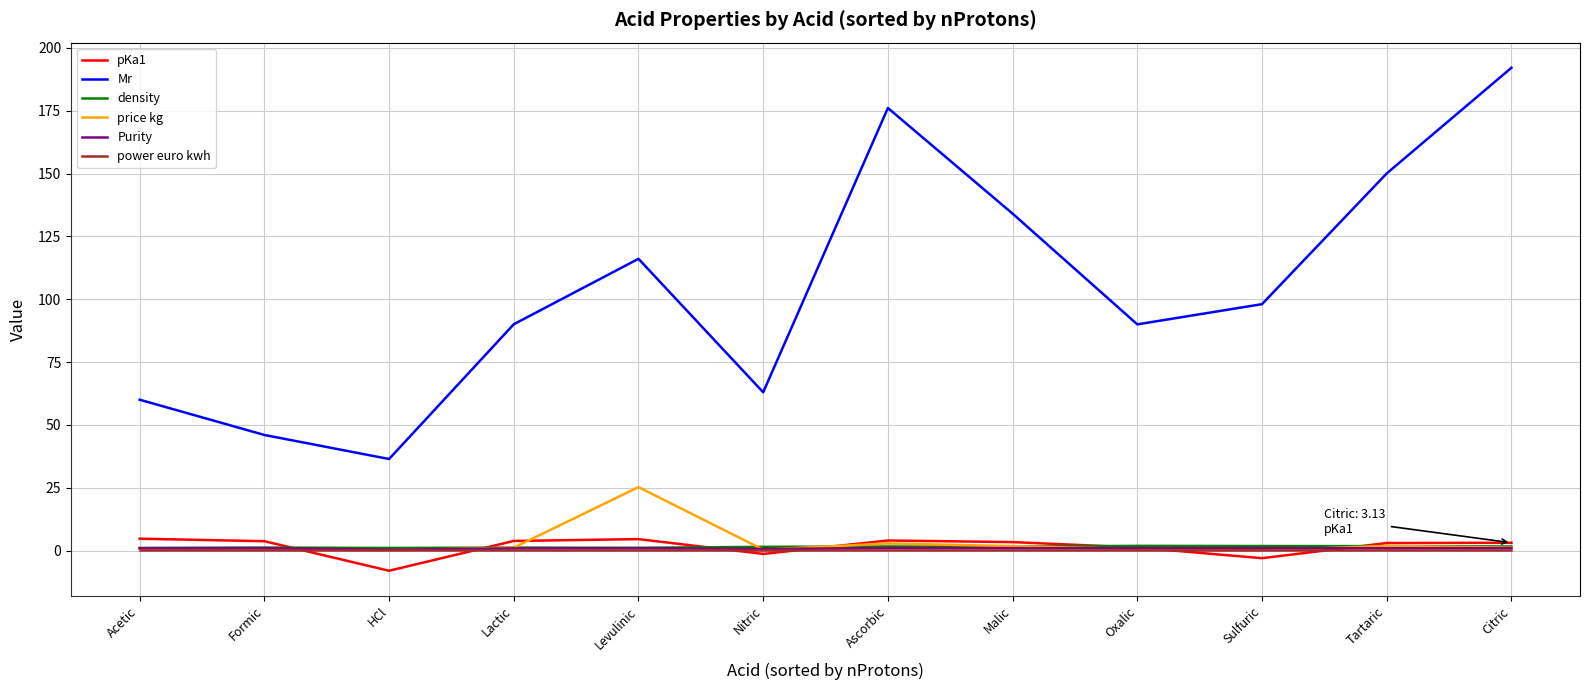

Is it true that Purity equals 1.0 at Levulinic?

True